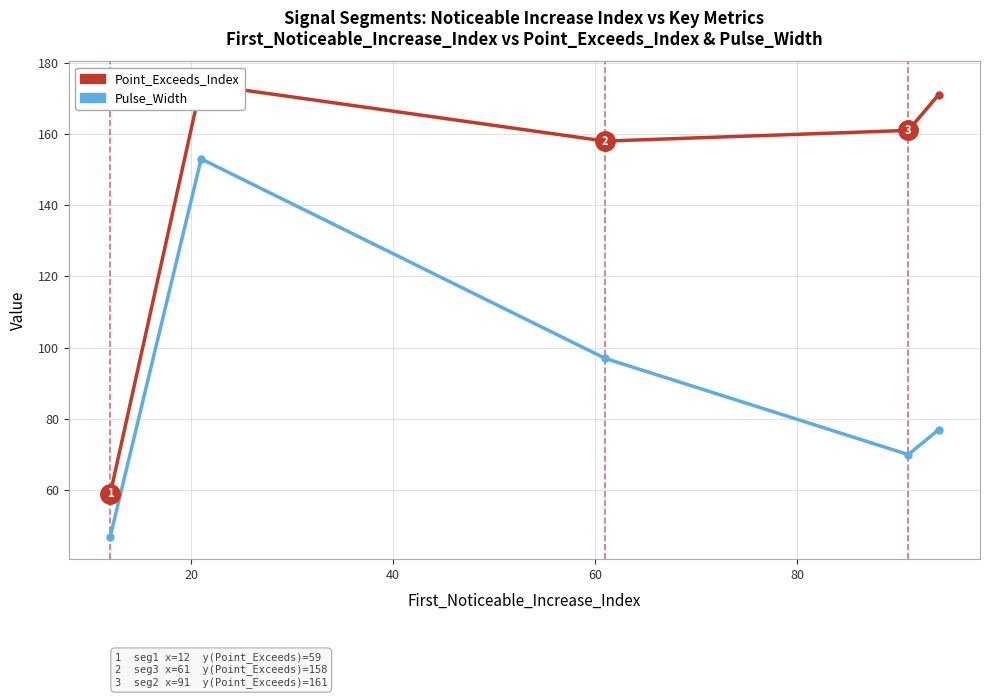

What is the spread (max minus min) of values at 80?

94